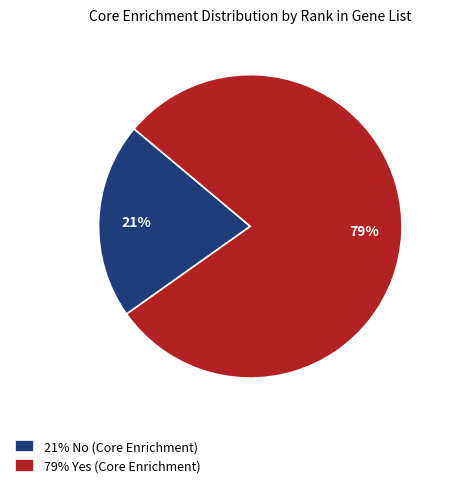

What is the smallest slice in the pie chart?

21% No (Core Enrichment)